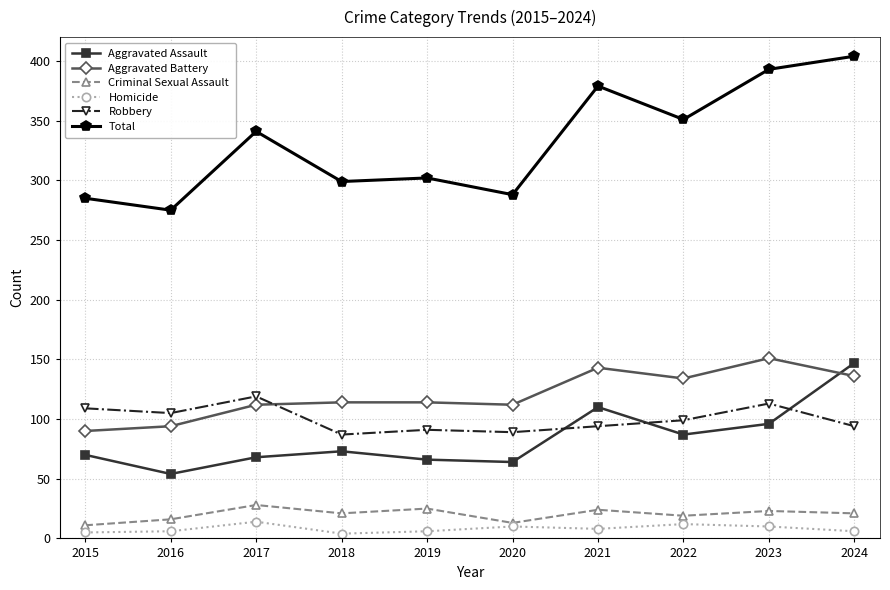

How many categories are shown in the chart?

10